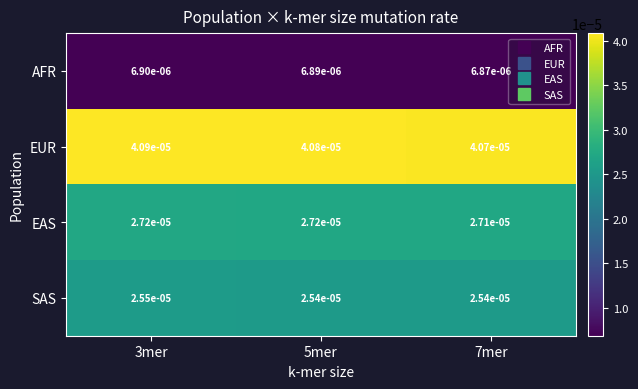

At 5mer, list the series in order from largest to smallest.

EUR, EAS, SAS, AFR